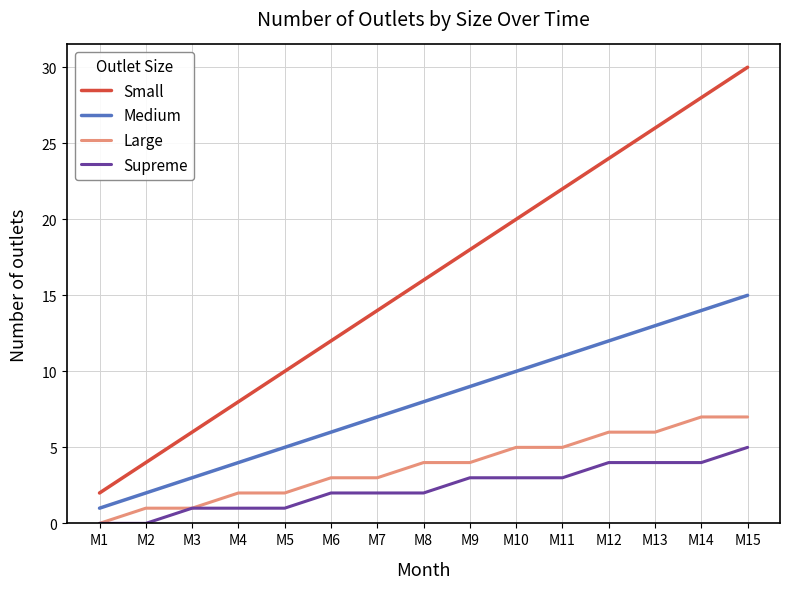

What is the average value of the Large series?

4